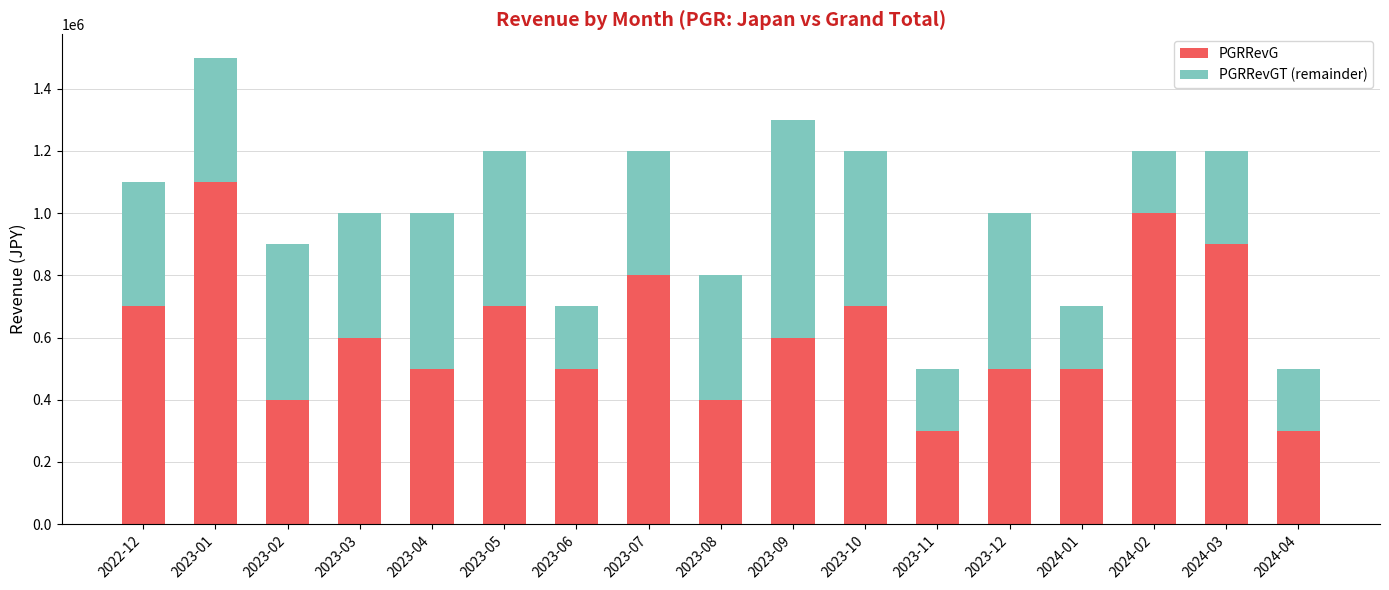

The PGRRevG series shows 400000 at 2023-08. True or false?

True